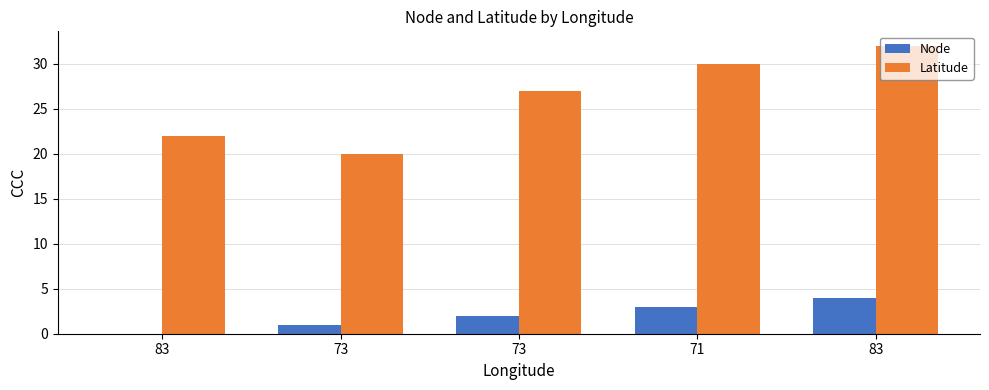

Which has a higher value, 83 or 71?

83